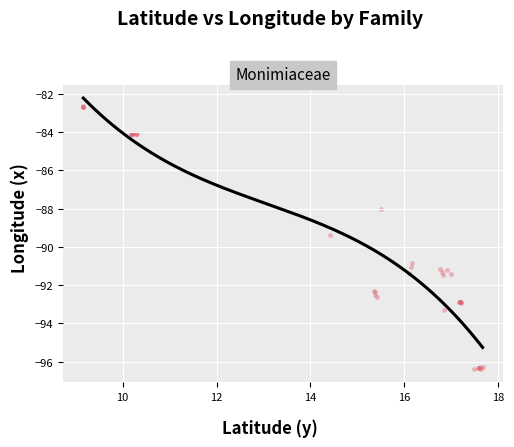

What Y value in the scatter plot is closest to -89?

-89.4